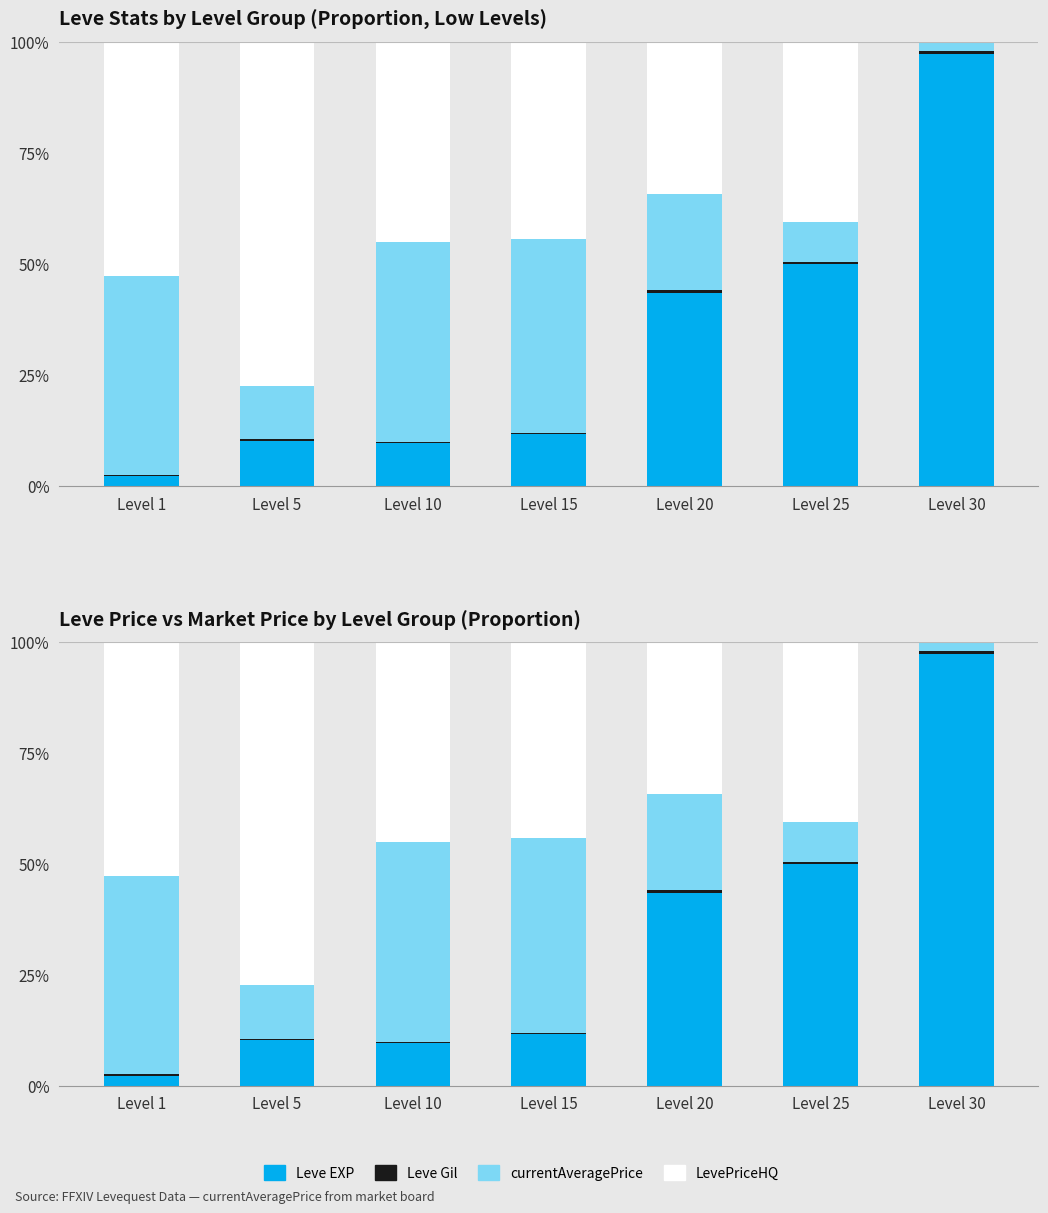

Does the chart contain any negative values?

No